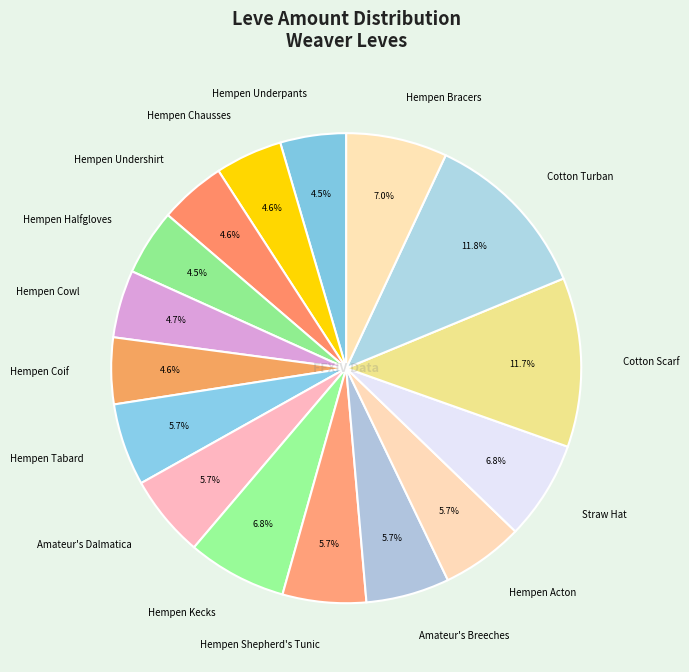

To the nearest percent, what is the average slice percentage?

6%